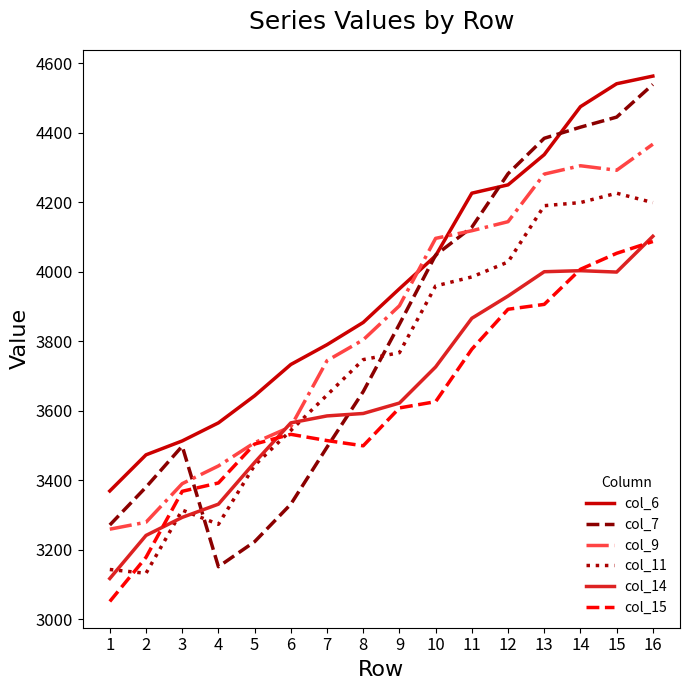

At which label does col_15 reach its minimum?

1